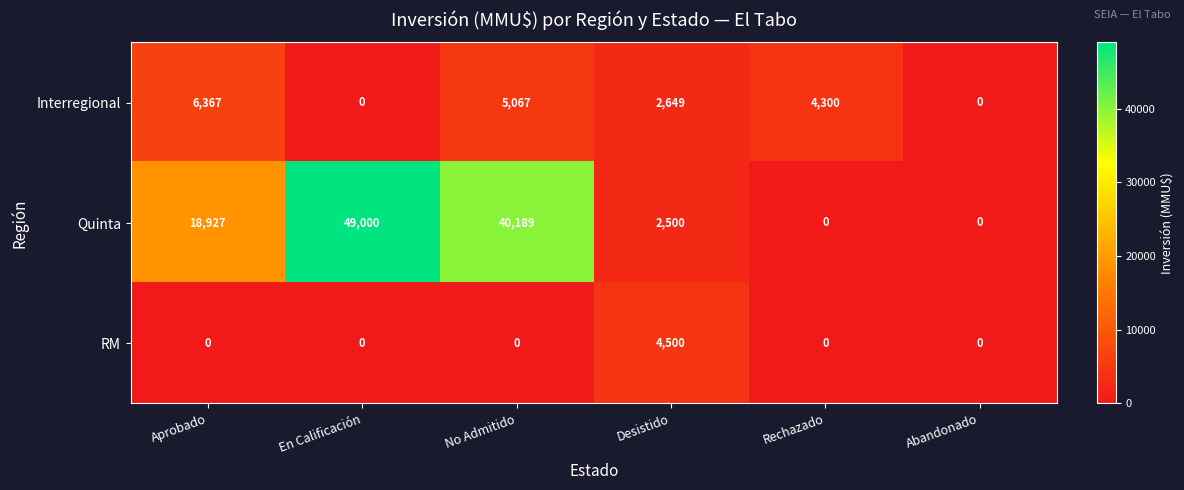

What is the average value of the Quinta series?

18436